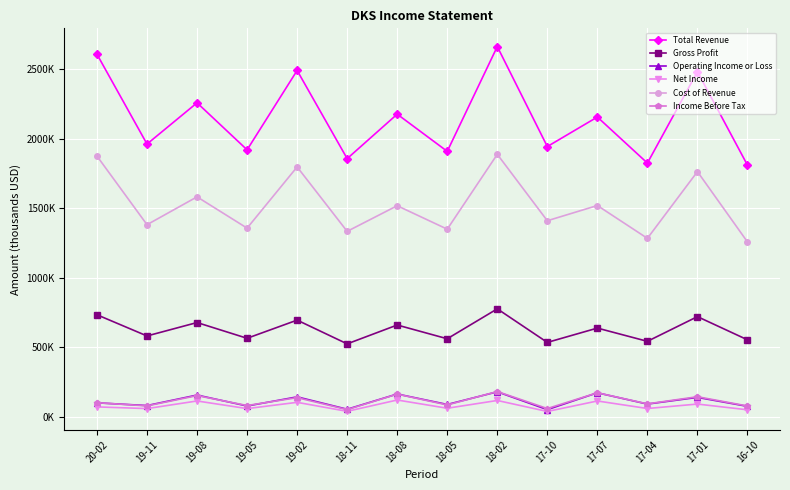

Which label corresponds to the largest value in the chart?

18-02